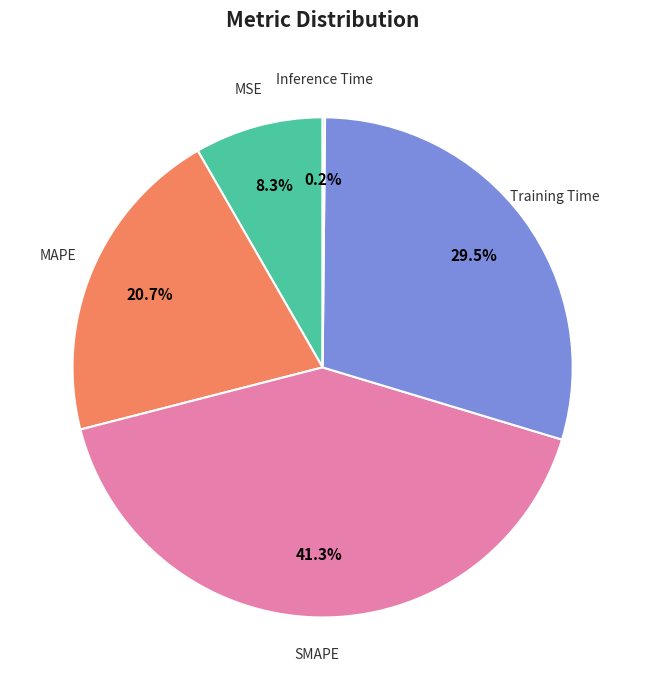

Does any single category account for the majority?

No